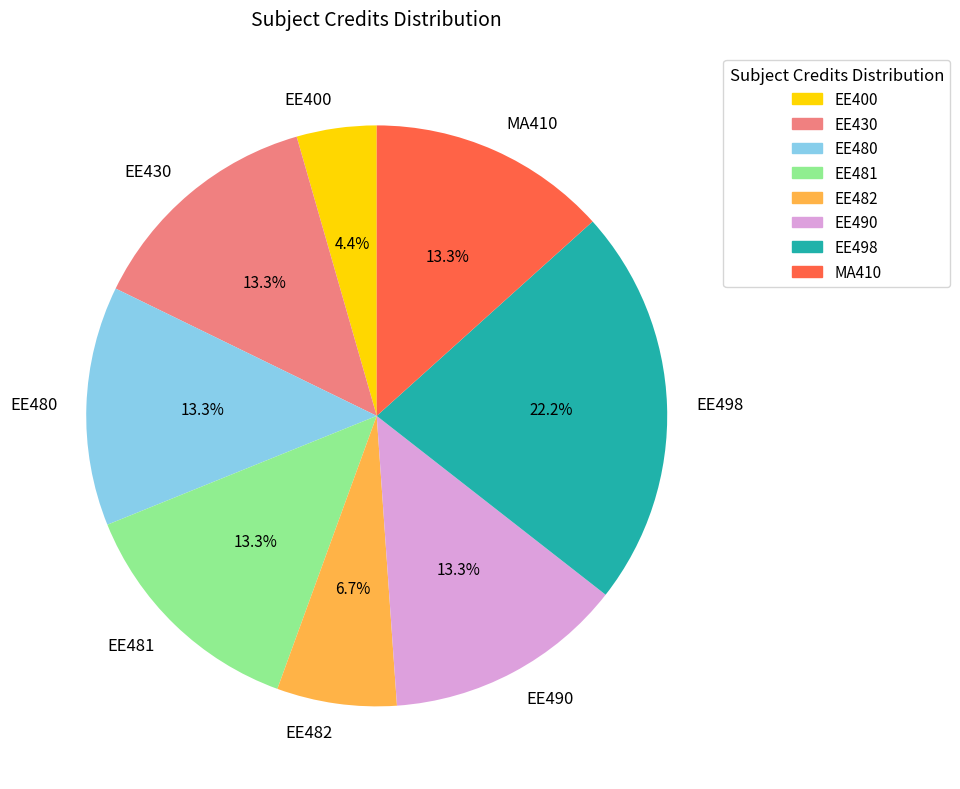

Between EE498 and MA410, which is larger?

EE498